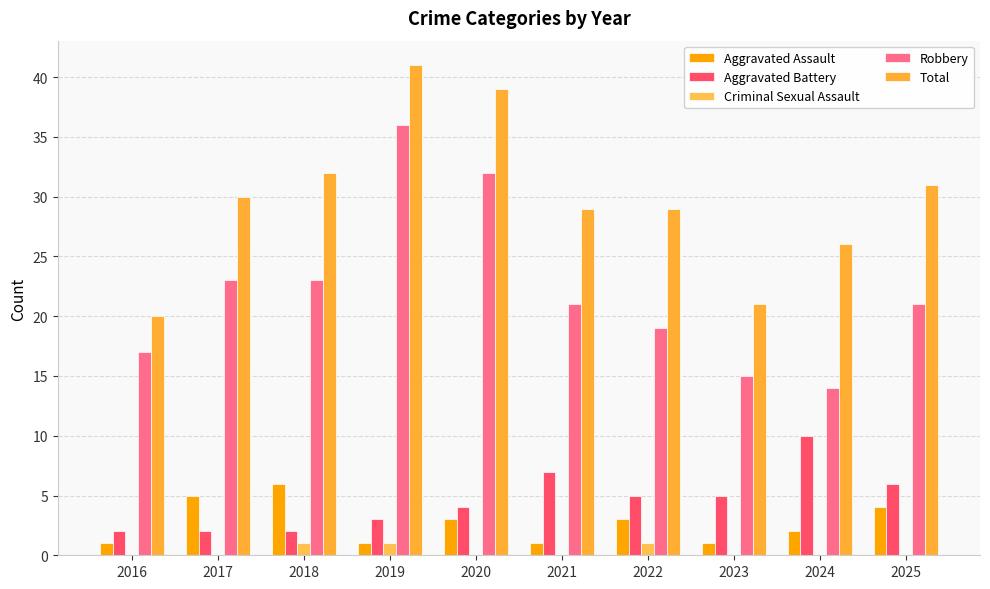

At which category does the chart reach its minimum across all series?

2016